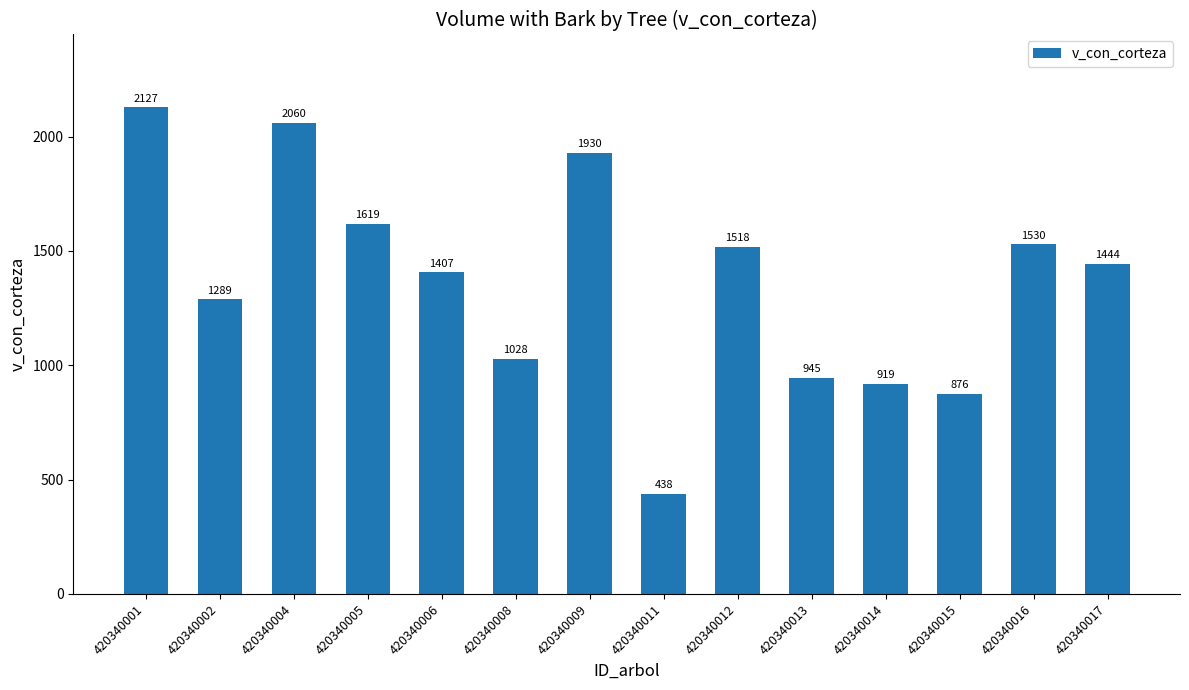

What is the difference between the values at 420340001 and 420340016?

596.9